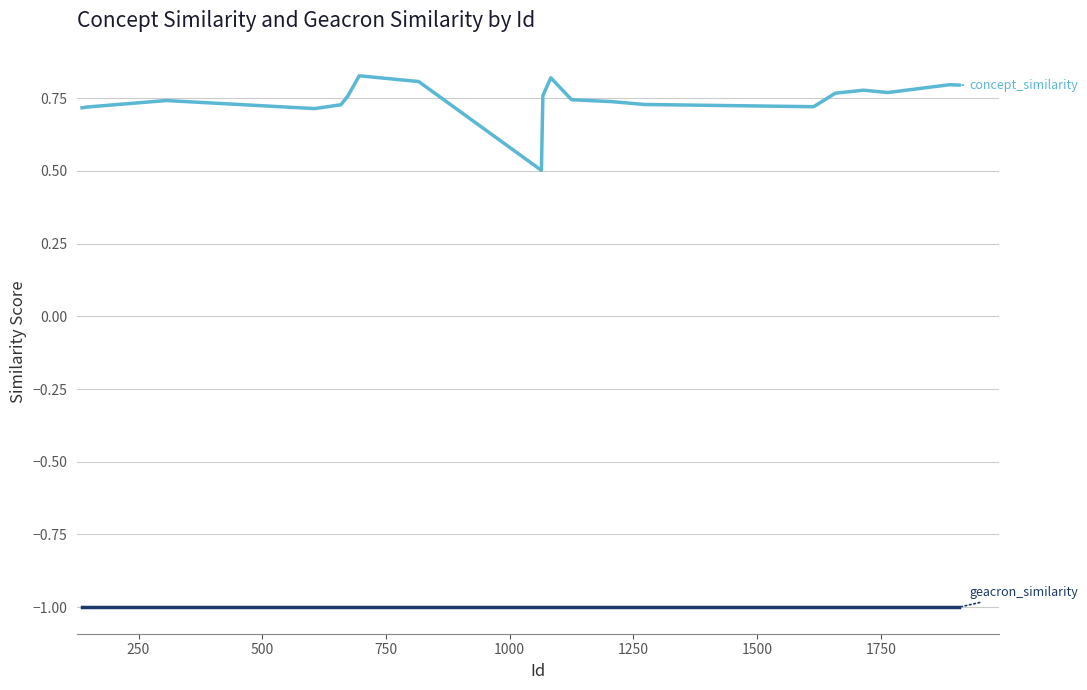

What is the smallest value displayed?

-1.0